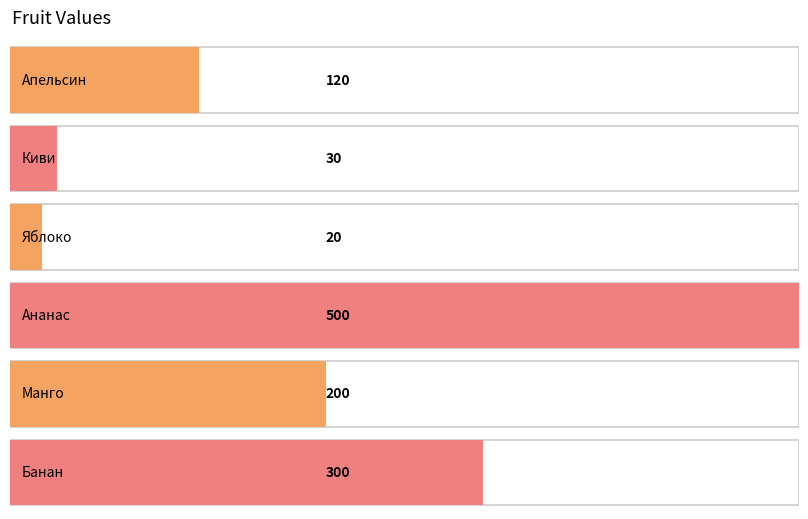

Is it true that the value at Банан is 300?

True